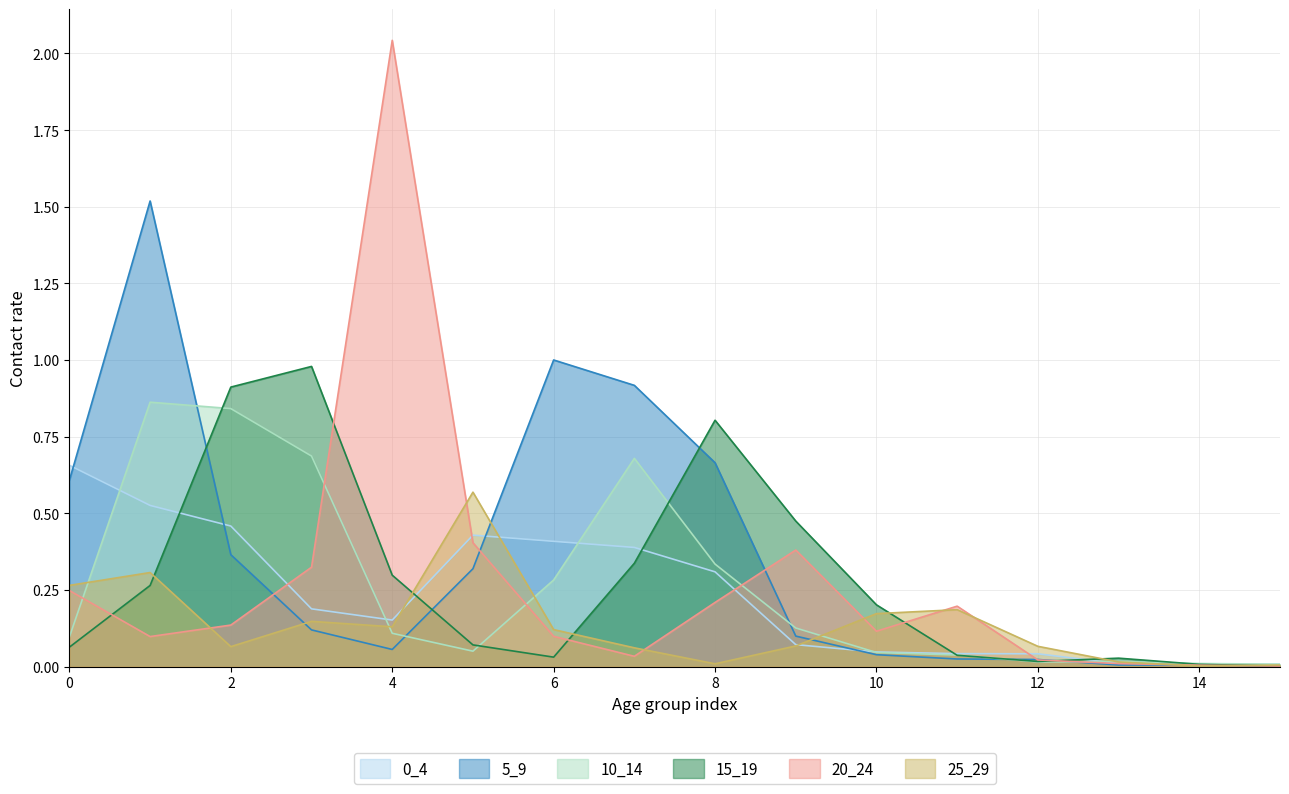

What are all the series names shown in the legend?

0_4, 5_9, 10_14, 15_19, 20_24, 25_29